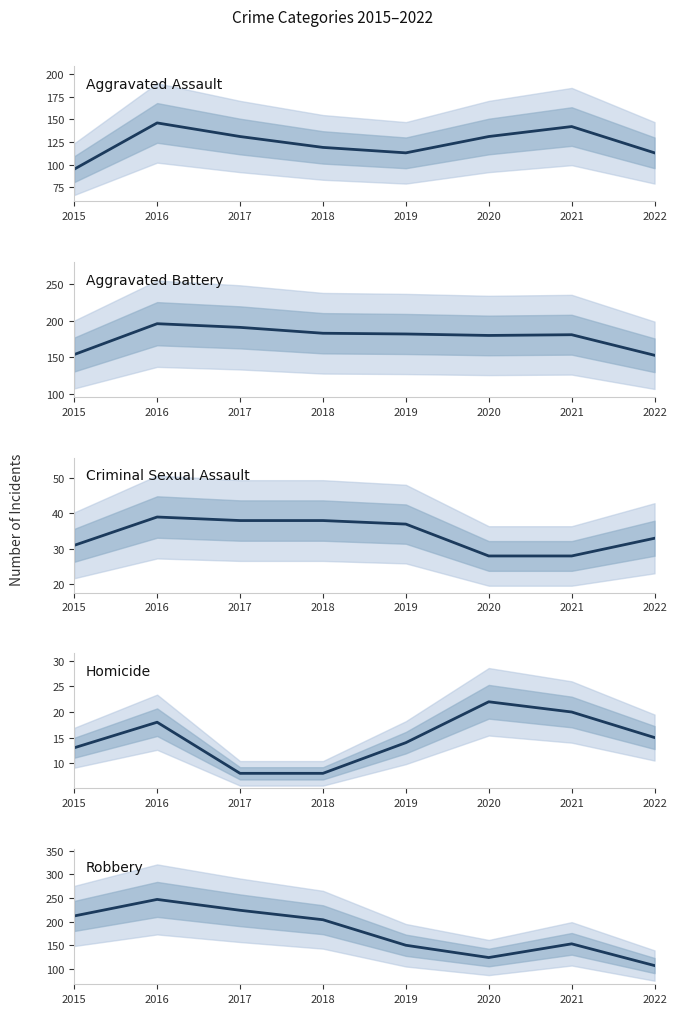

Is it true that Criminal Sexual Assault equals 31 at 2015?

True